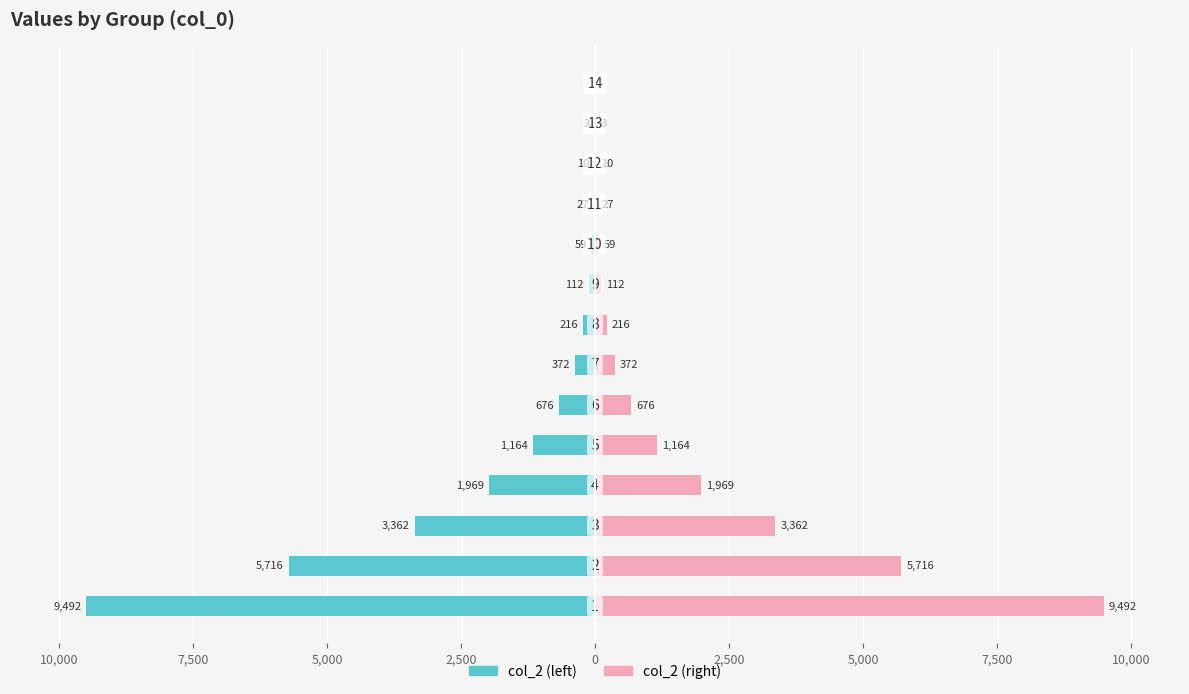

Which series has the widest spread of values?

col_2 (left)